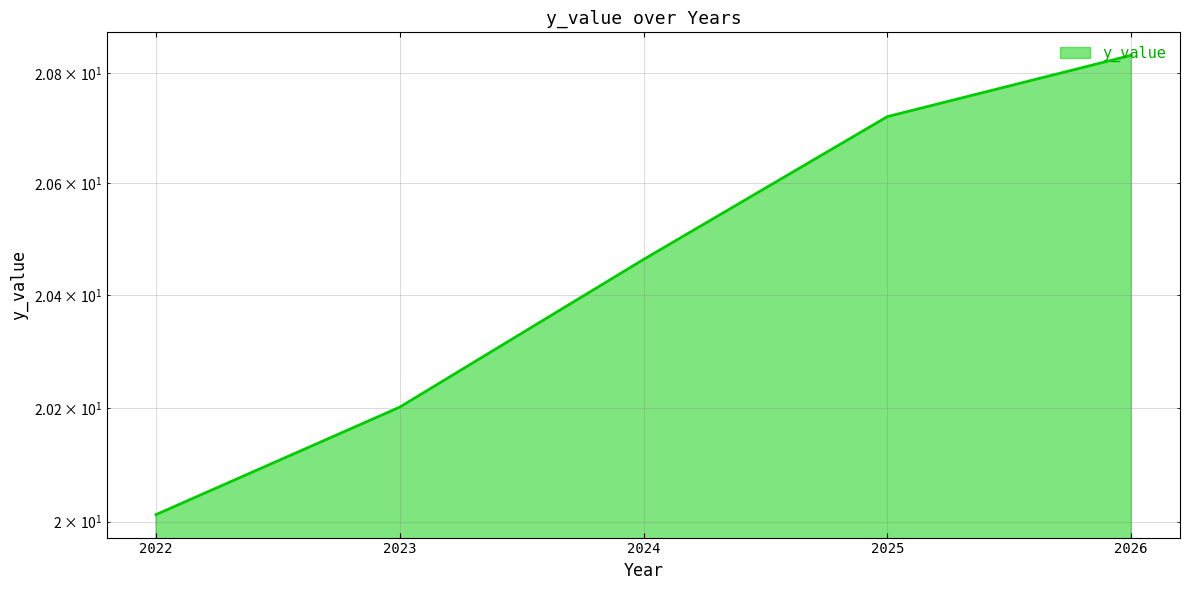

What is the difference between the second highest and minimum values?

0.7